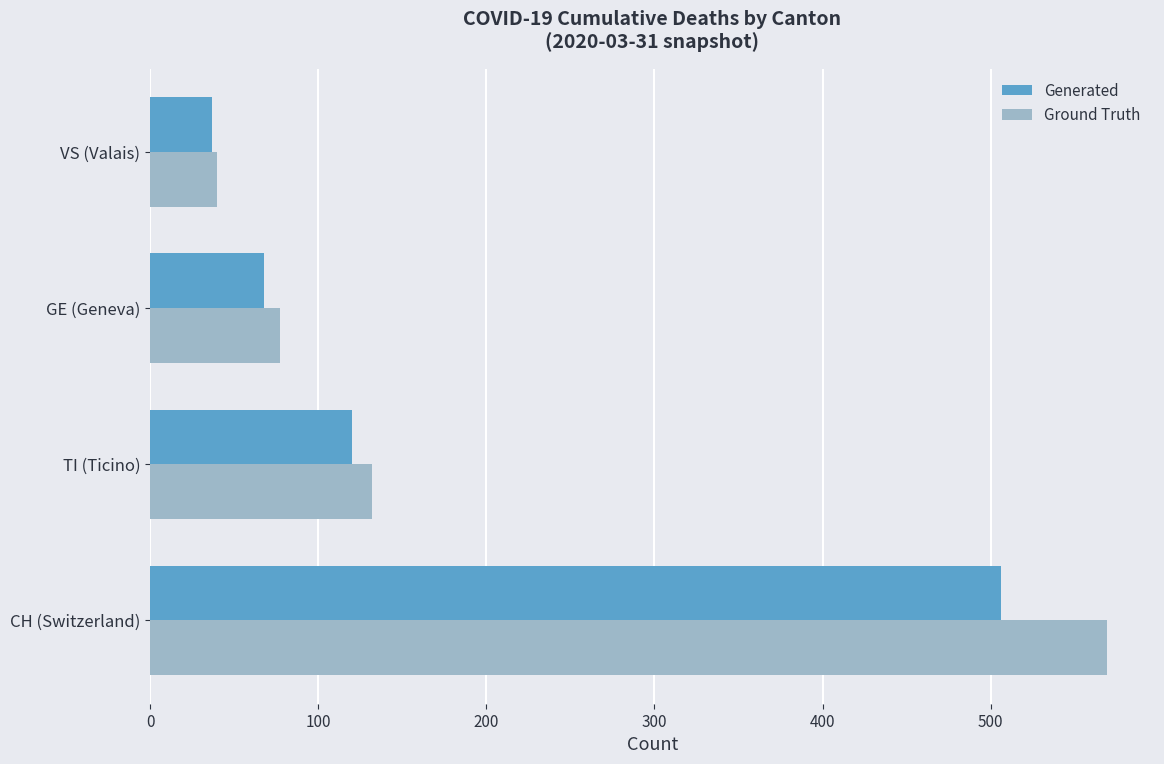

Which series has the largest total across all categories?

Ground Truth